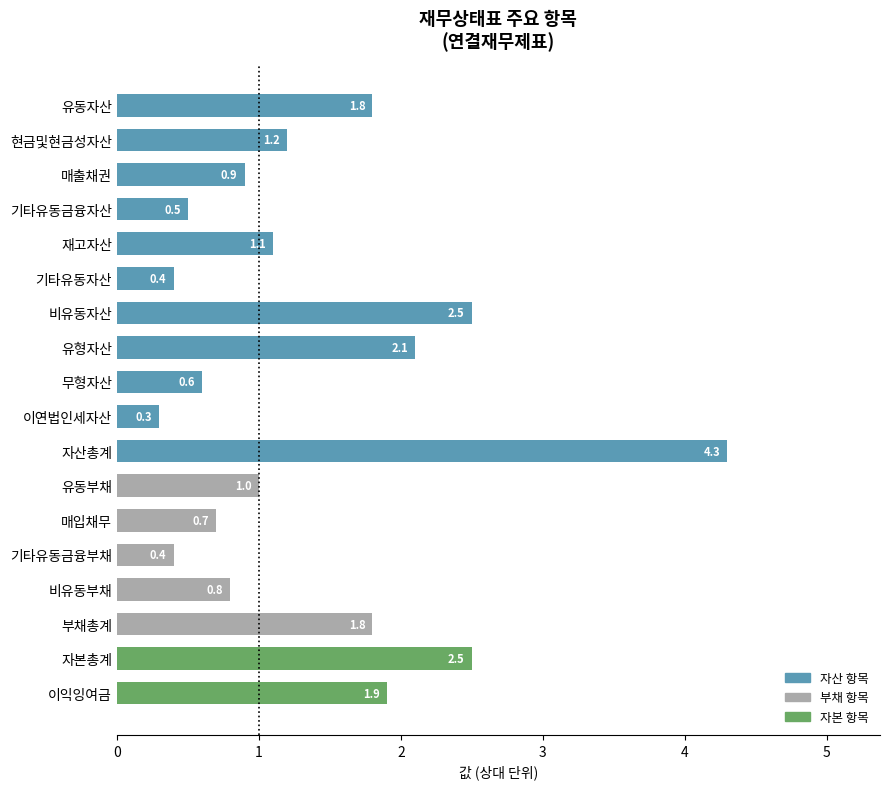

What is the sum of the values at 유형자산 and 기타유동금융자산?

2.6